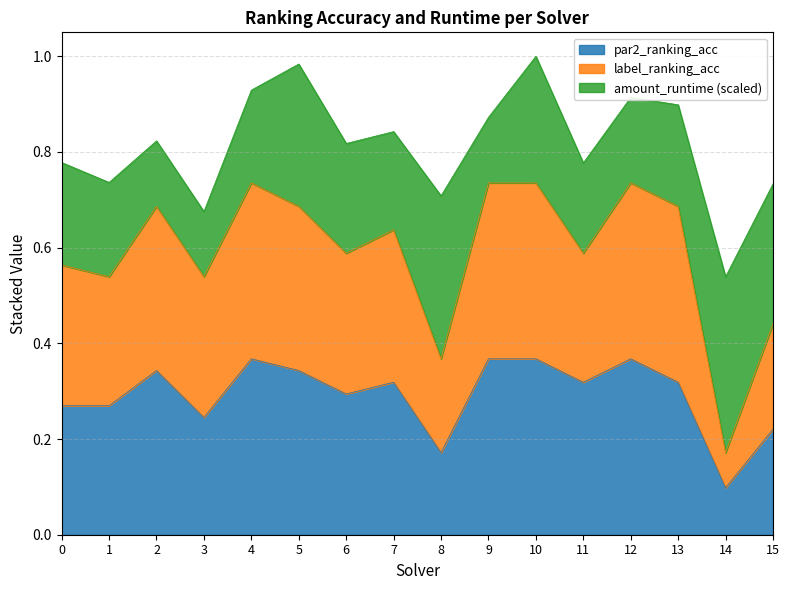

Where is par2_ranking_acc nearest to the value 0?

14